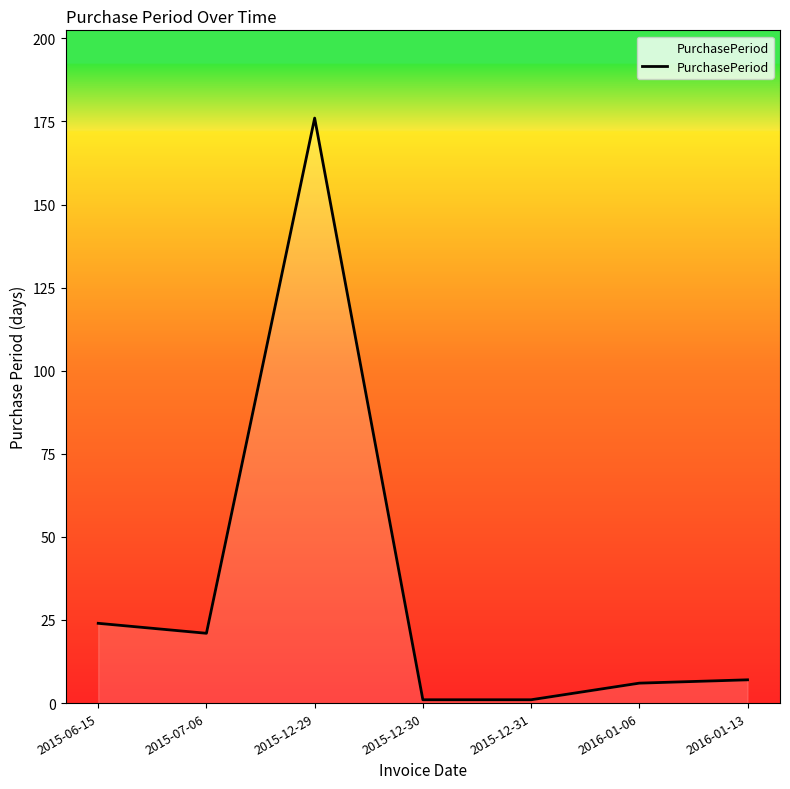

What is the average value?

34